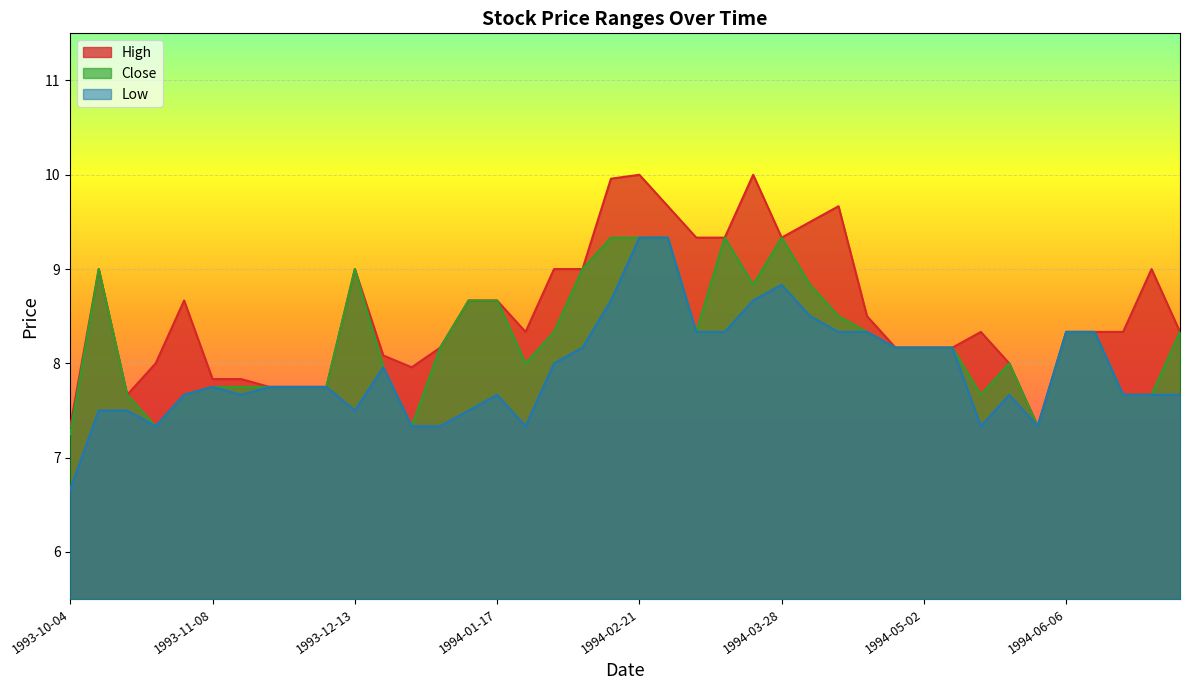

Which category has the lowest value across all series?

1993-10-04